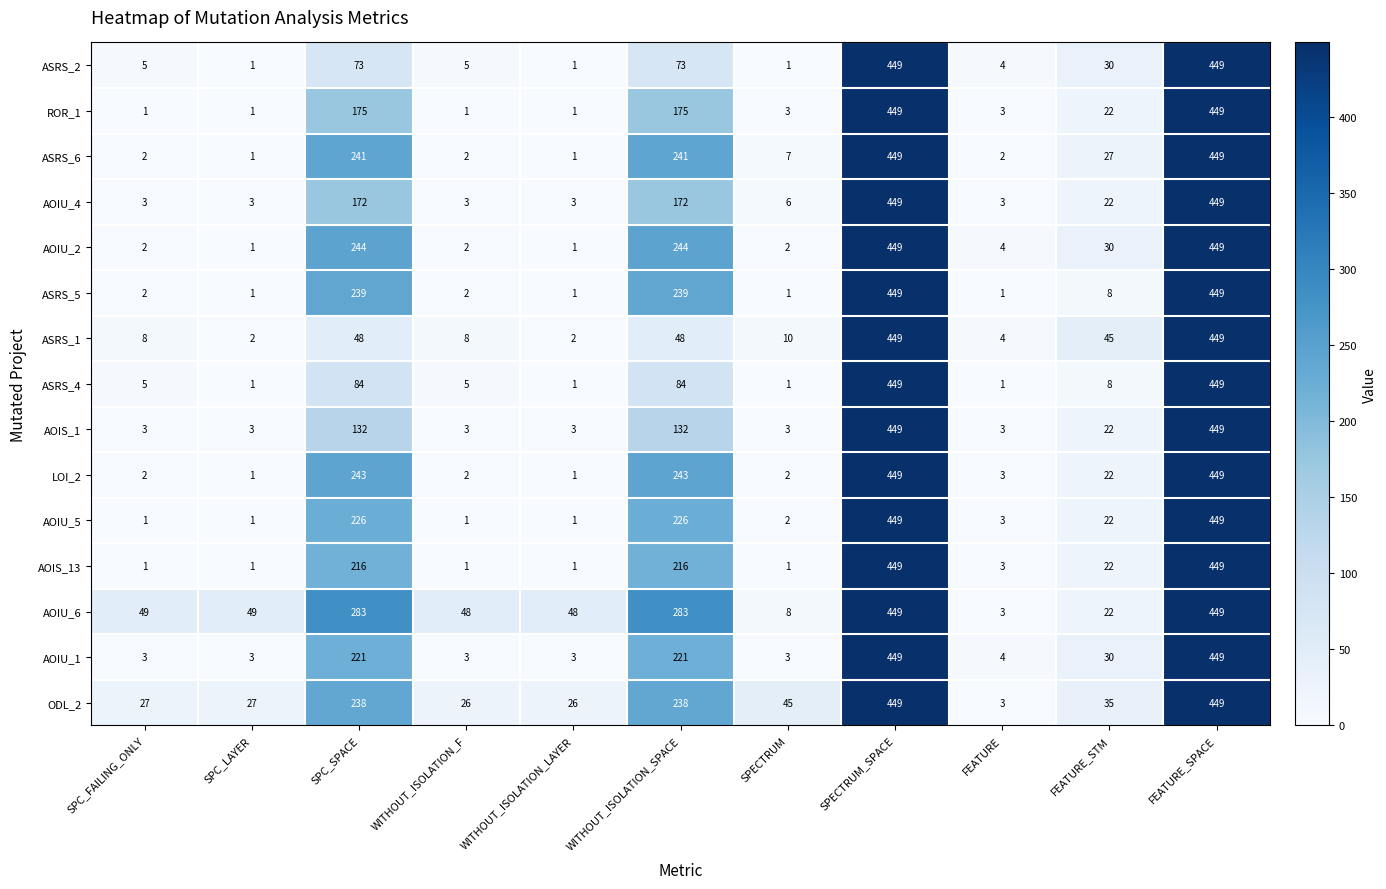

How many series are shown in this chart?

15